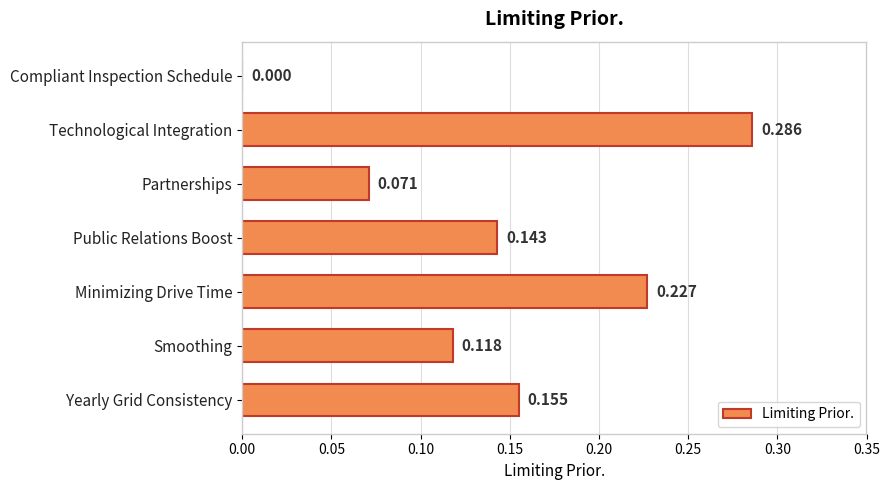

Which has a higher value, Public Relations Boost or Minimizing Drive Time?

Minimizing Drive Time